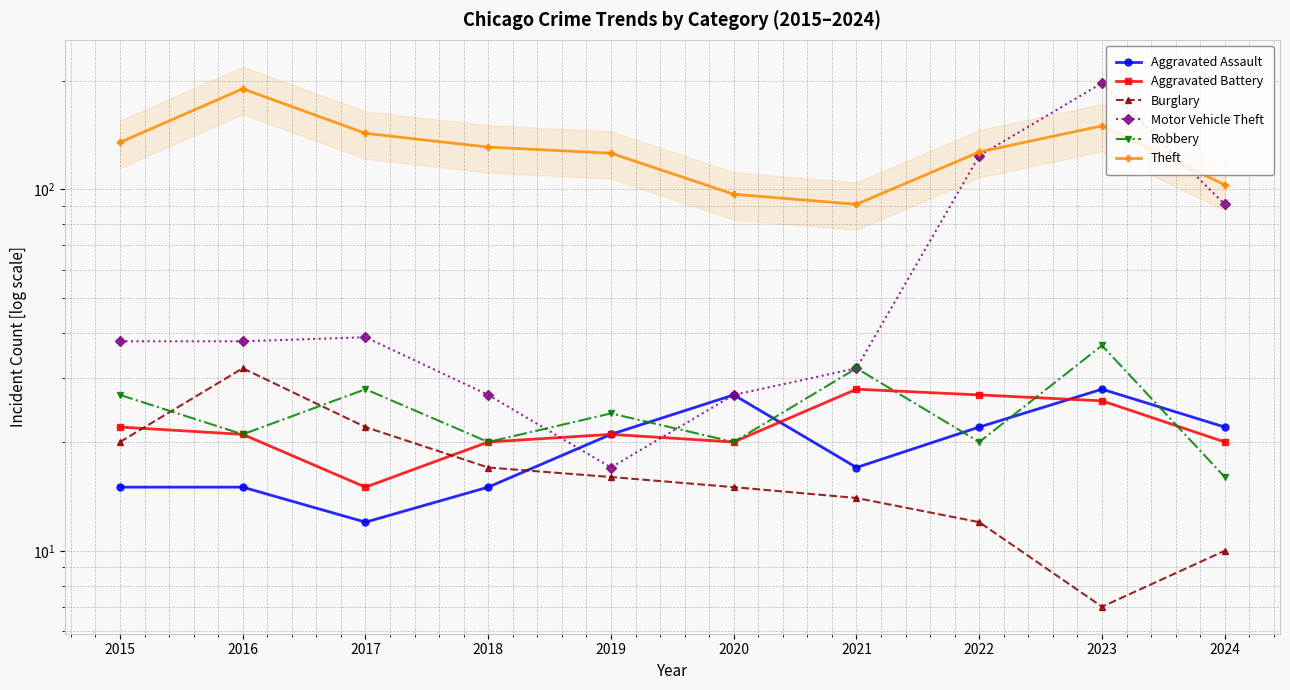

True or false: Theft has more than 0 interior local peaks.

True